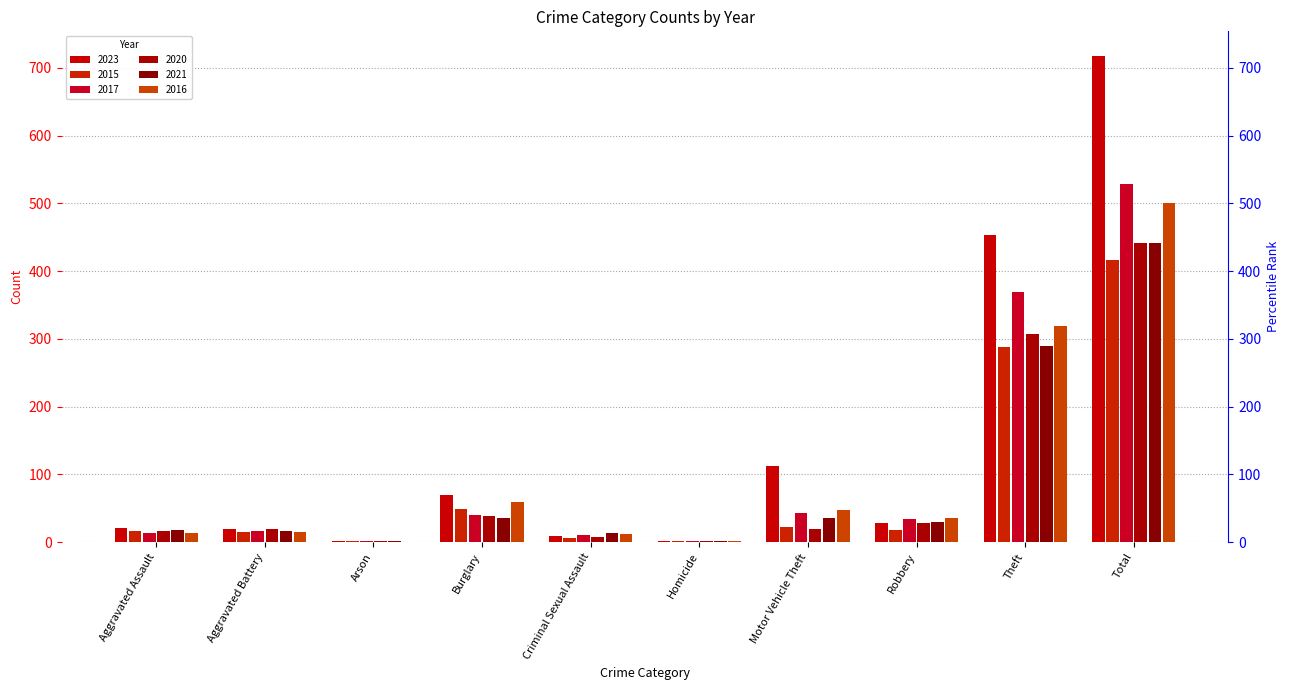

How many groups of bars are there?

10